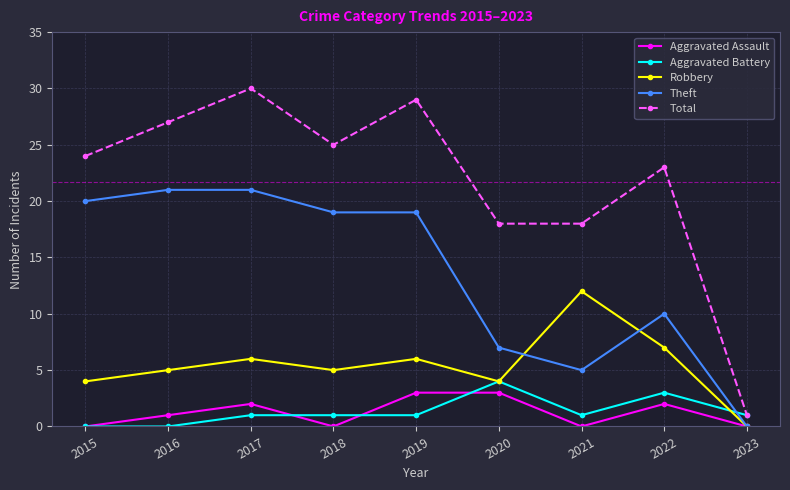

Which series has the largest total across all categories?

Total